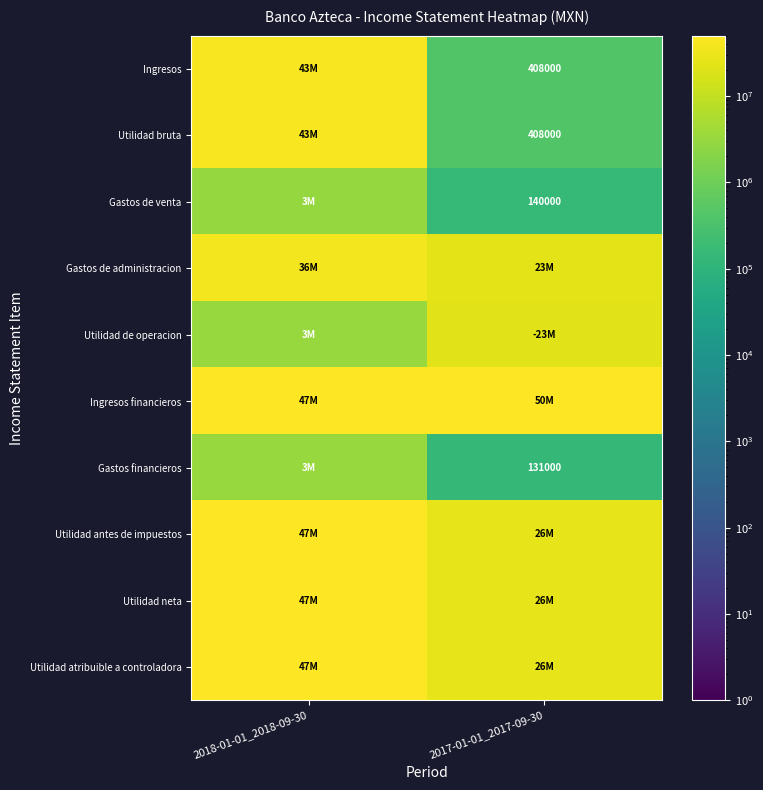

What is the difference between the highest and lowest values at 2017-01-01_2017-09-30?

50011000